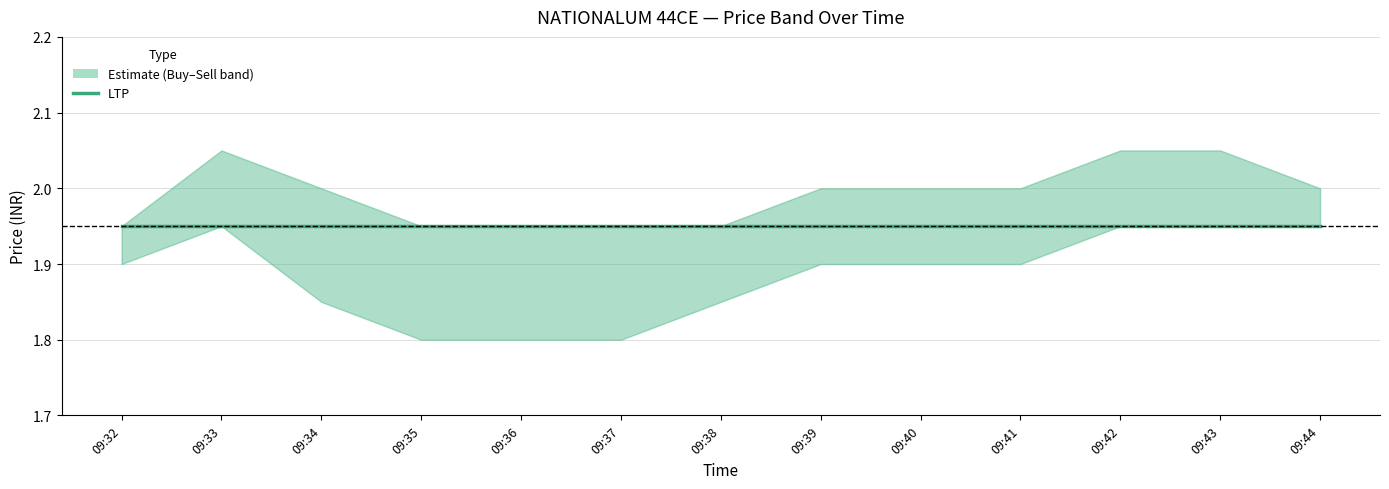

True or false: LTP has more than 0 interior local peaks.

False